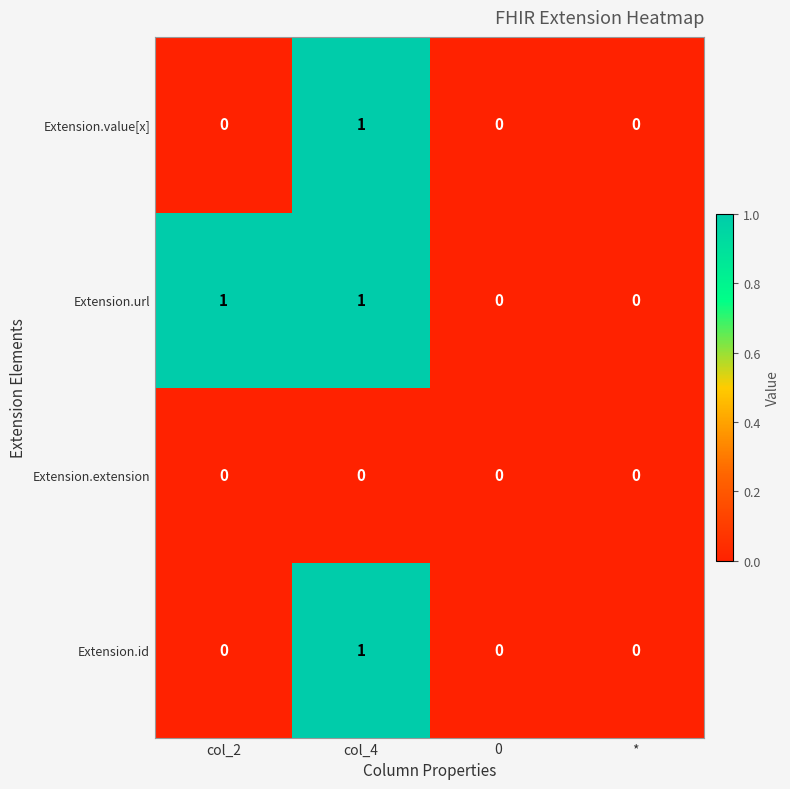

Is the value of Extension.url at col_4 greater than the value of Extension.id at col_2?

Yes